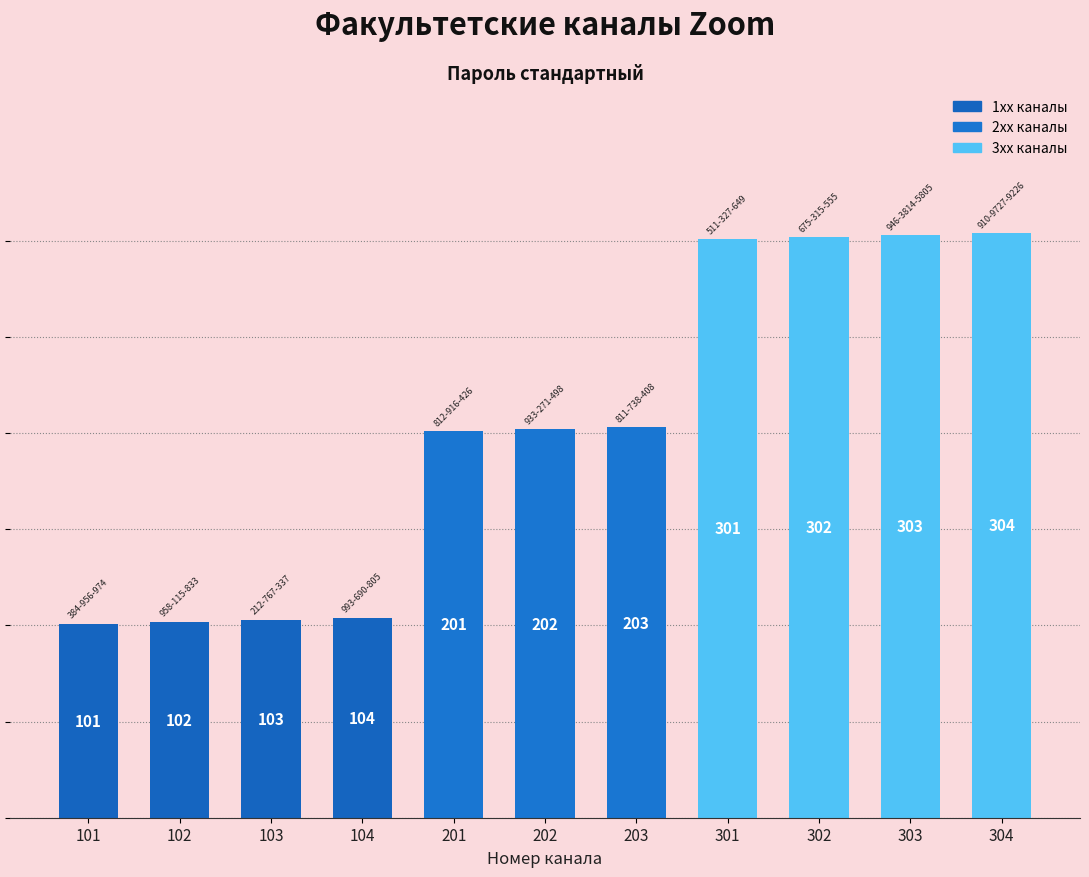

The chart shows a value of 303 at 303. True or false?

True